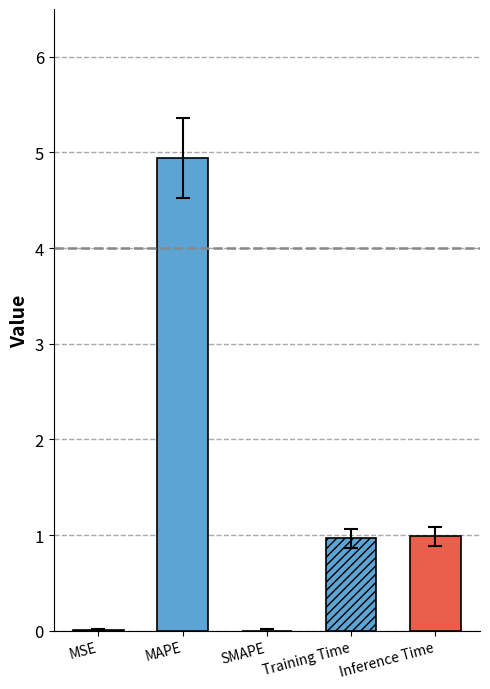

Between SMAPE and Inference Time, which is larger?

Inference Time